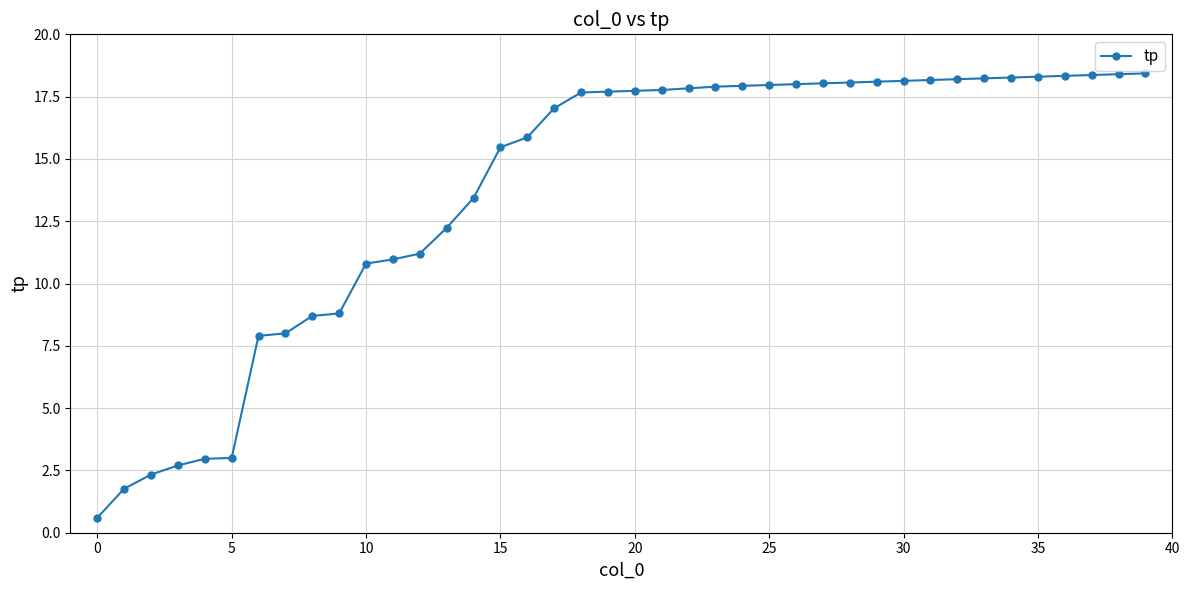

What is the sum of all values?

551.3